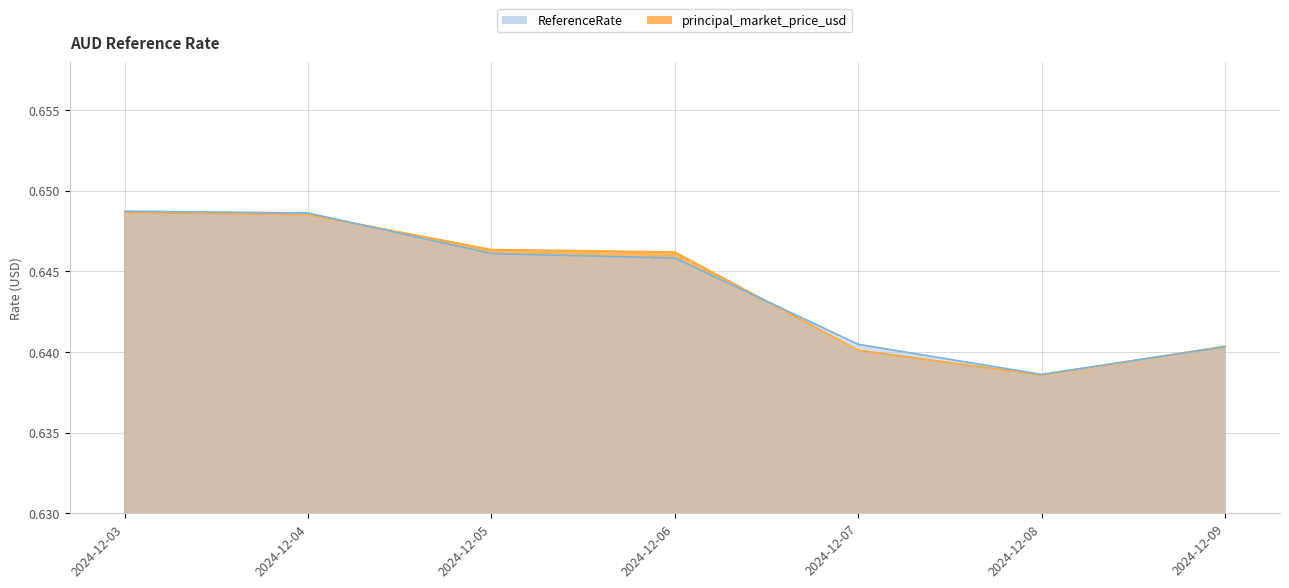

At which category does principal_market_price_usd reach its first local valley?

2024-12-08